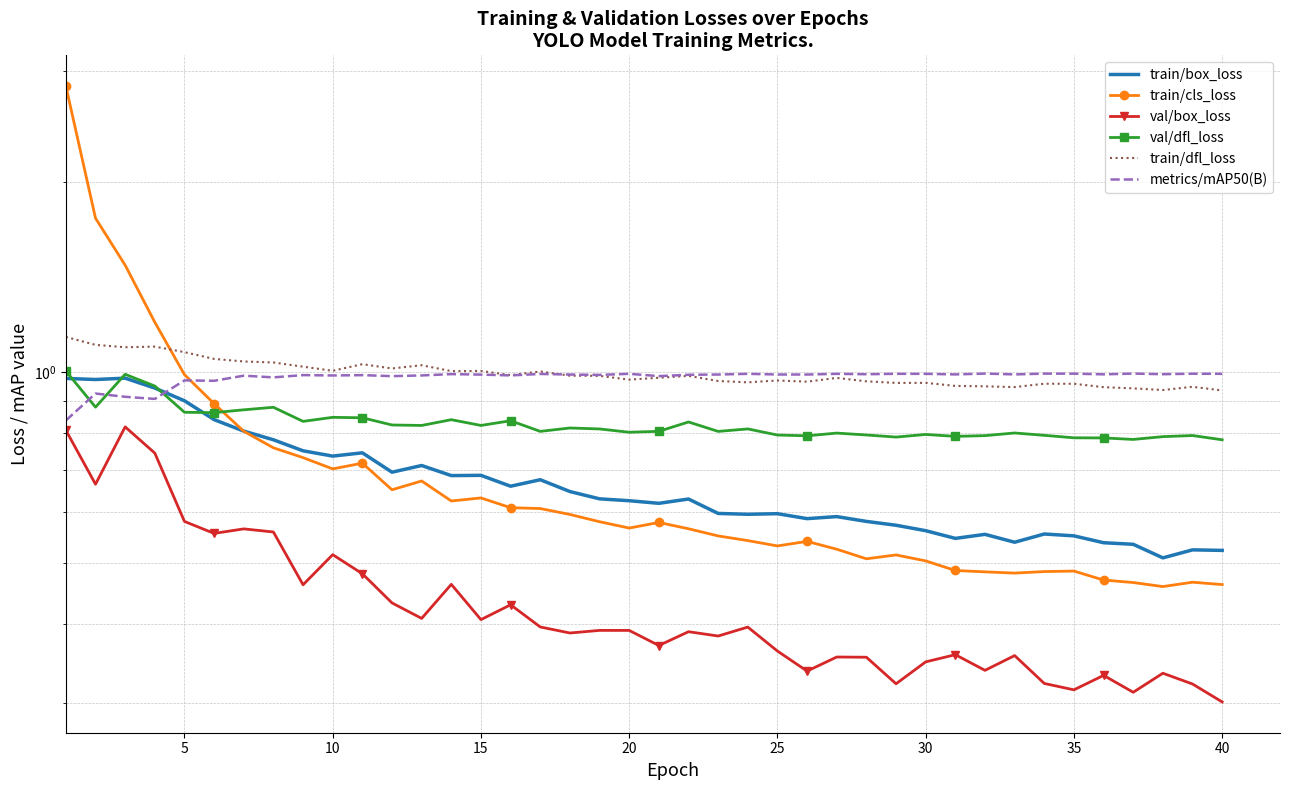

How many times do metrics/mAP50(B) and train/box_loss cross each other?

1